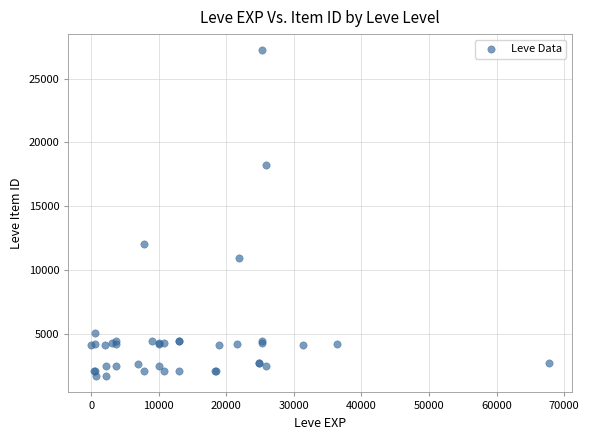

What Y value in the scatter plot is closest to 14448?

12018